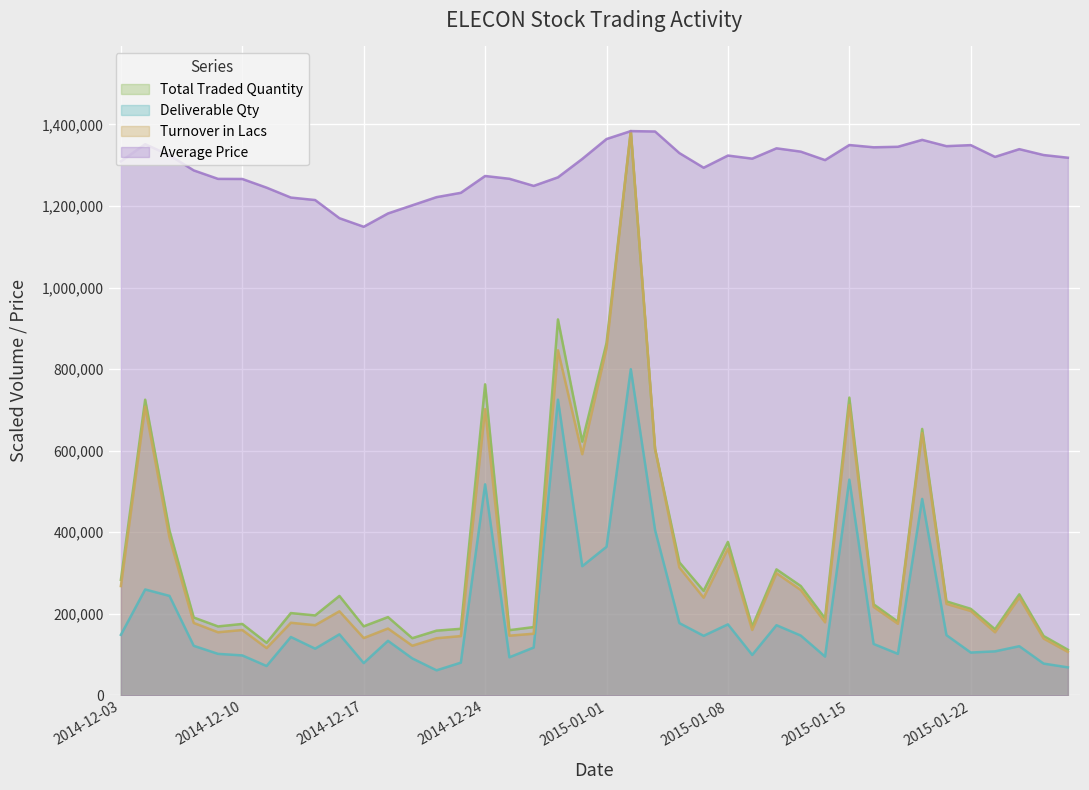

At which label does Average Price first exceed 1316059?

2014-12-04